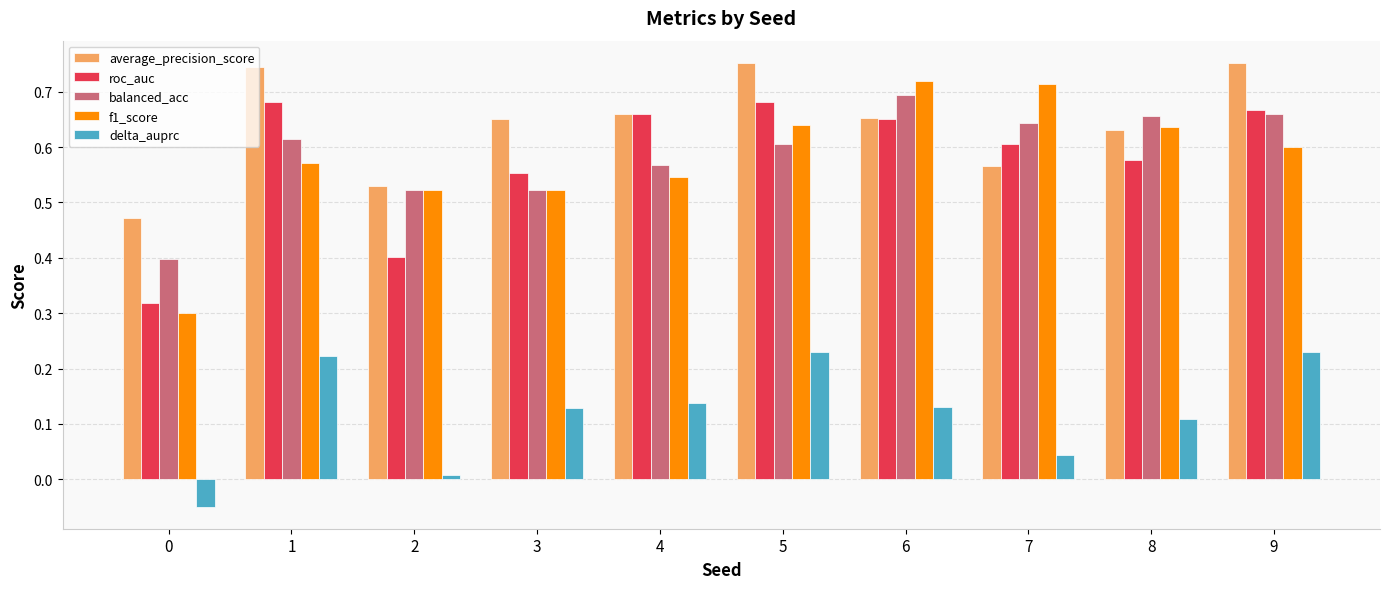

Is it true that roc_auc equals 1.0 at 6?

False